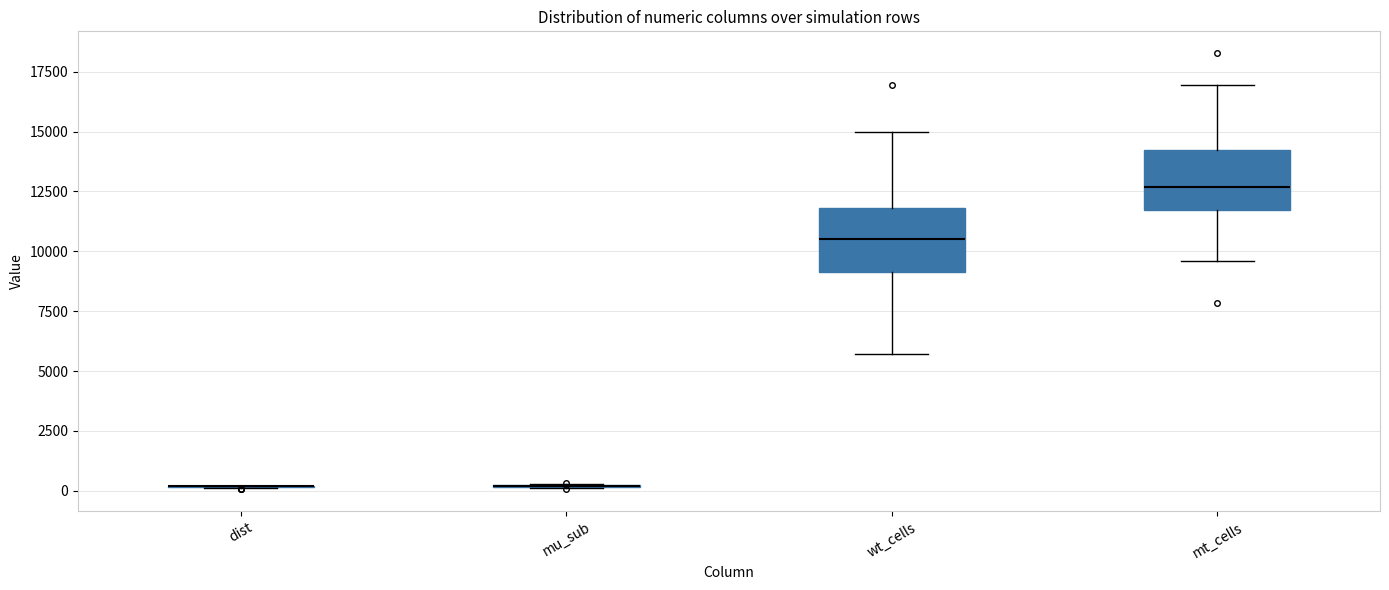

Reading left to right, read every box against the y-axis: the position of its median line, the range the box covers, and the ends of its whiskers. The values are not printed on the chart, so give them approximately, as read against the axis.

dist: box collapsed to a line at 0, whiskers 0 to 0
mu_sub: box collapsed to a line at 0, whiskers 0 to 500
wt_cells: median 10500, box 9000 to 12000, whiskers 5500 to 15000
mt_cells: median 12500, box 11500 to 14000, whiskers 9500 to 17000